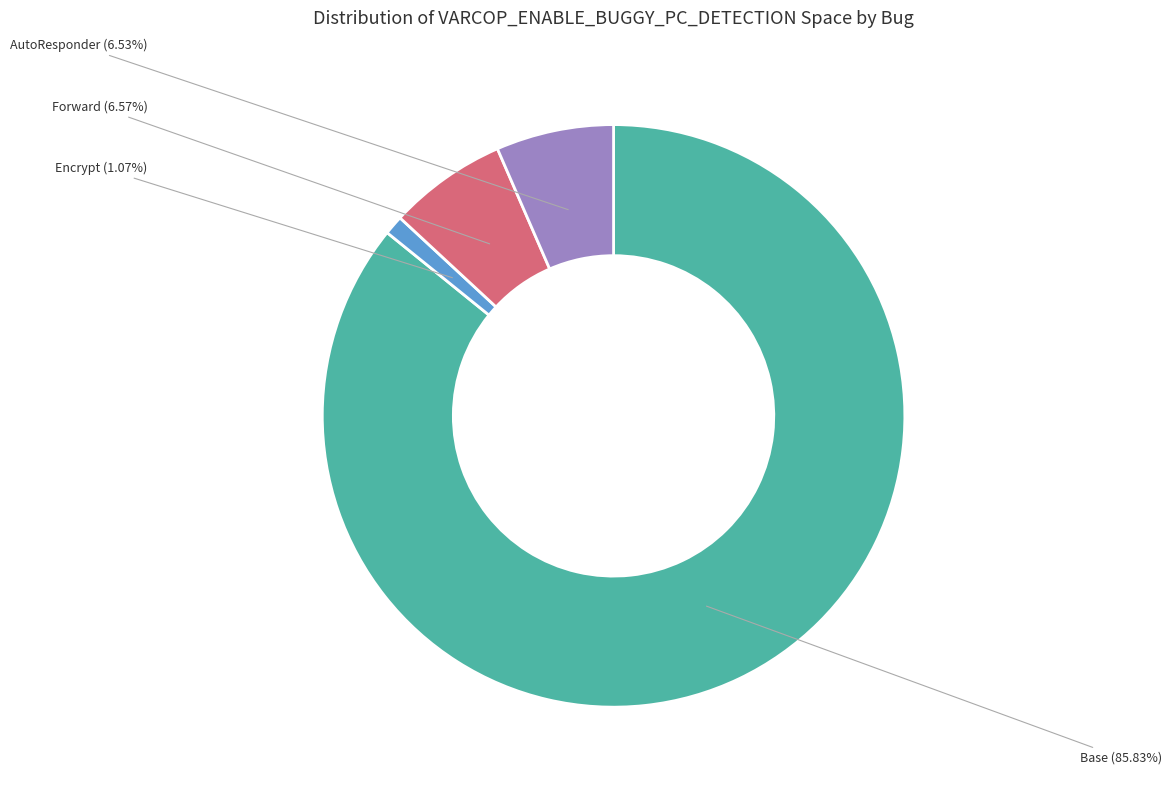

Is there a majority slice in this chart?

Yes